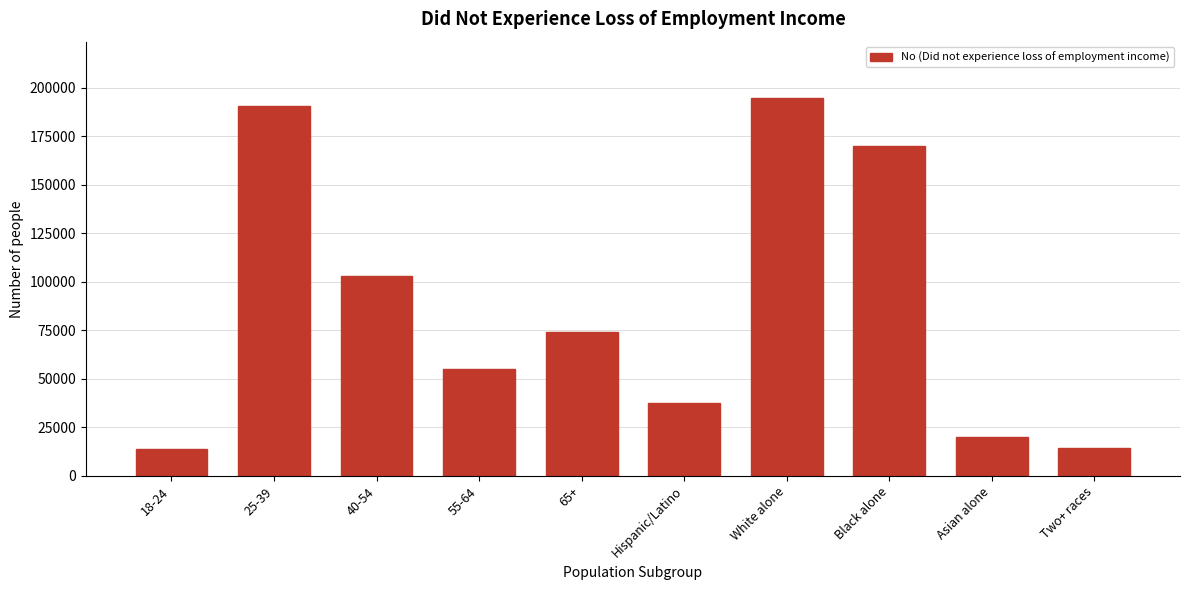

Which has a higher value, Two+ races or Black alone?

Black alone